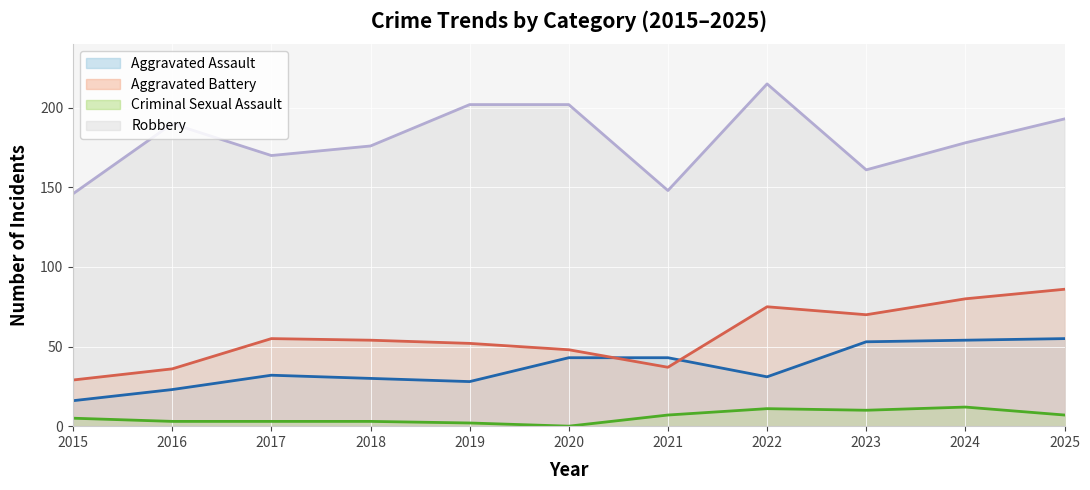

At which category is the sum across all series the highest?

2025